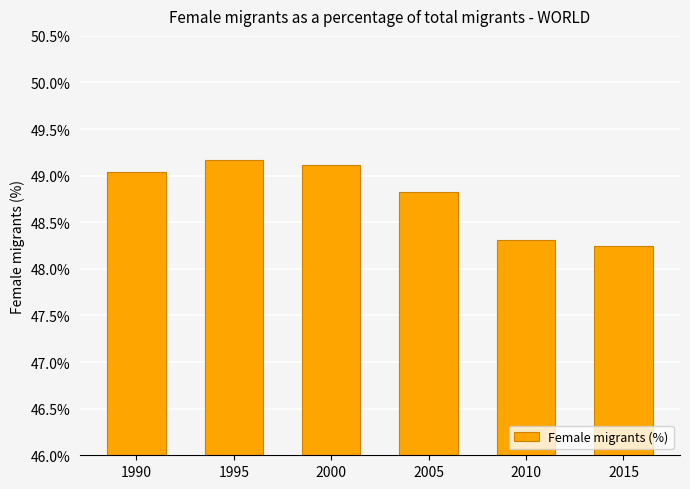

Rank the categories by value from highest to lowest.

1995, 2000, 1990, 2005, 2010, 2015